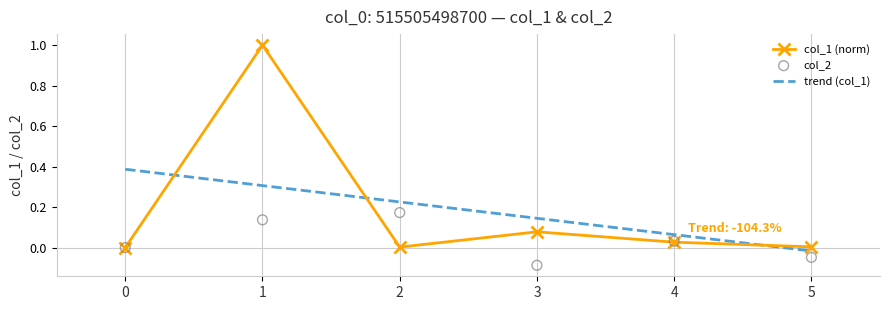

Which series reaches the maximum Y coordinate?

col_1